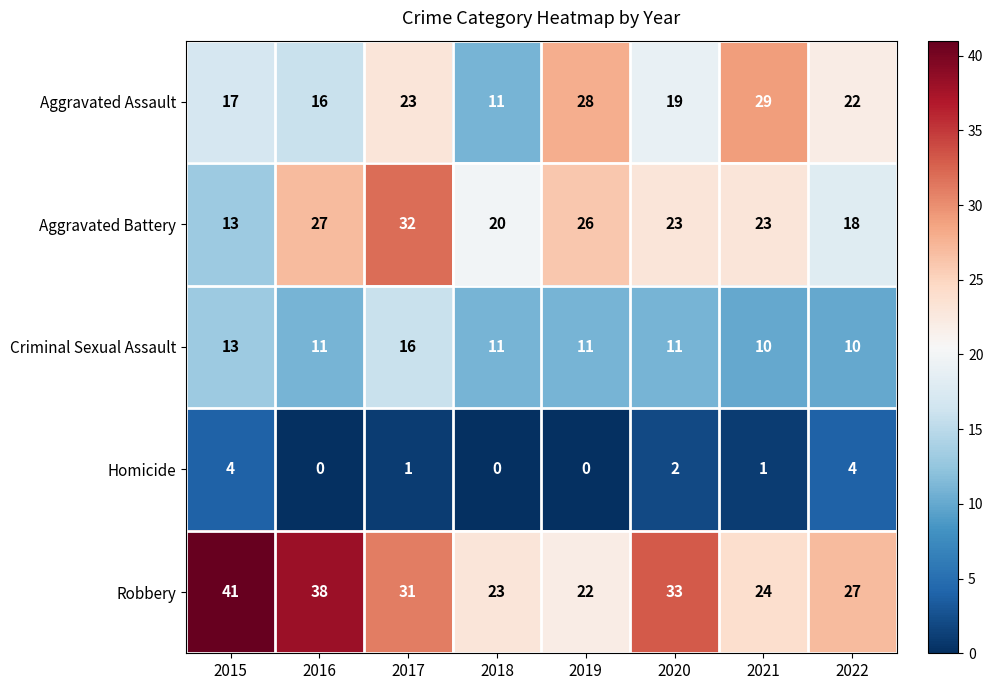

What is the approximate value of Aggravated Battery at 2019, to the nearest 10?

30